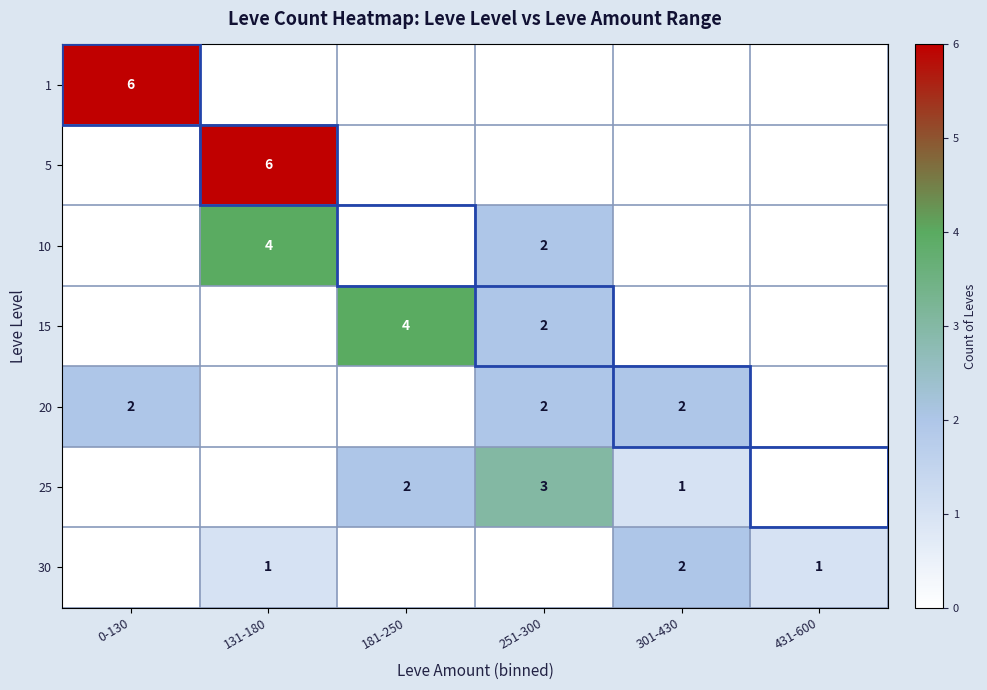

The 25 series shows 2 at 181-250. True or false?

True